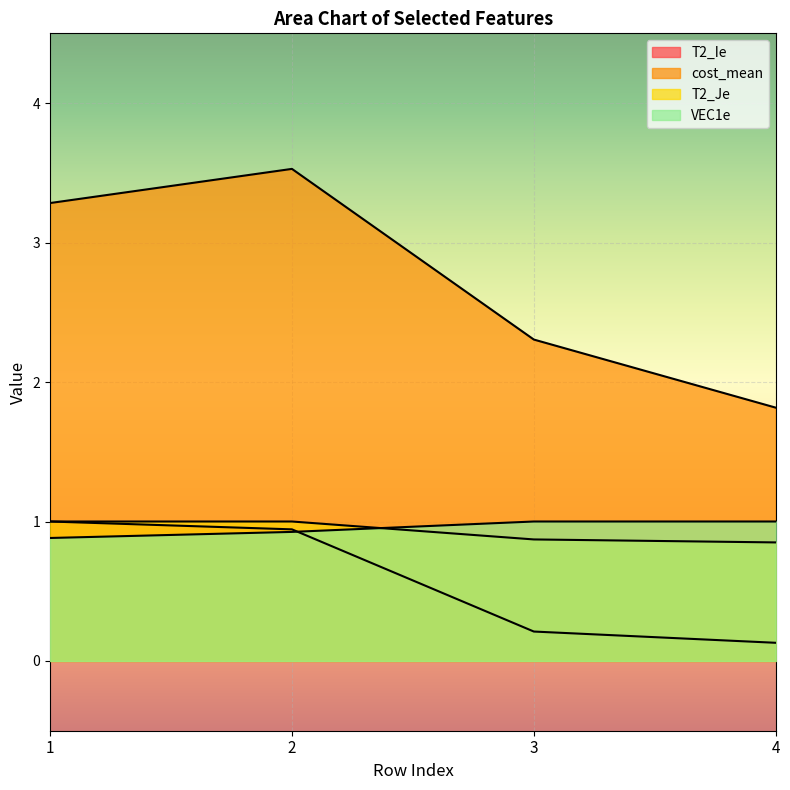

What is the sum of all cost_mean values?

10.9